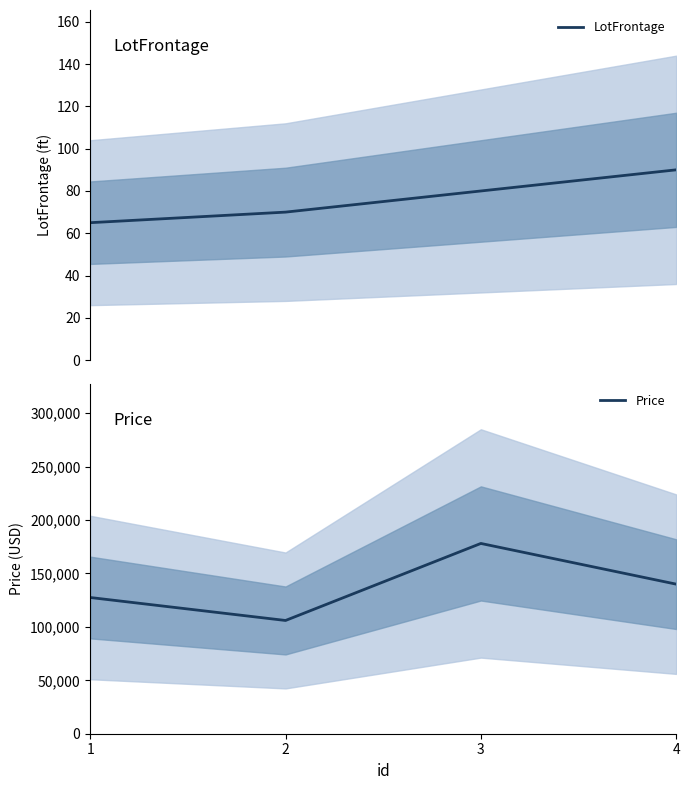

What is the value of the LotFrontage point at the 2nd from the left?

70